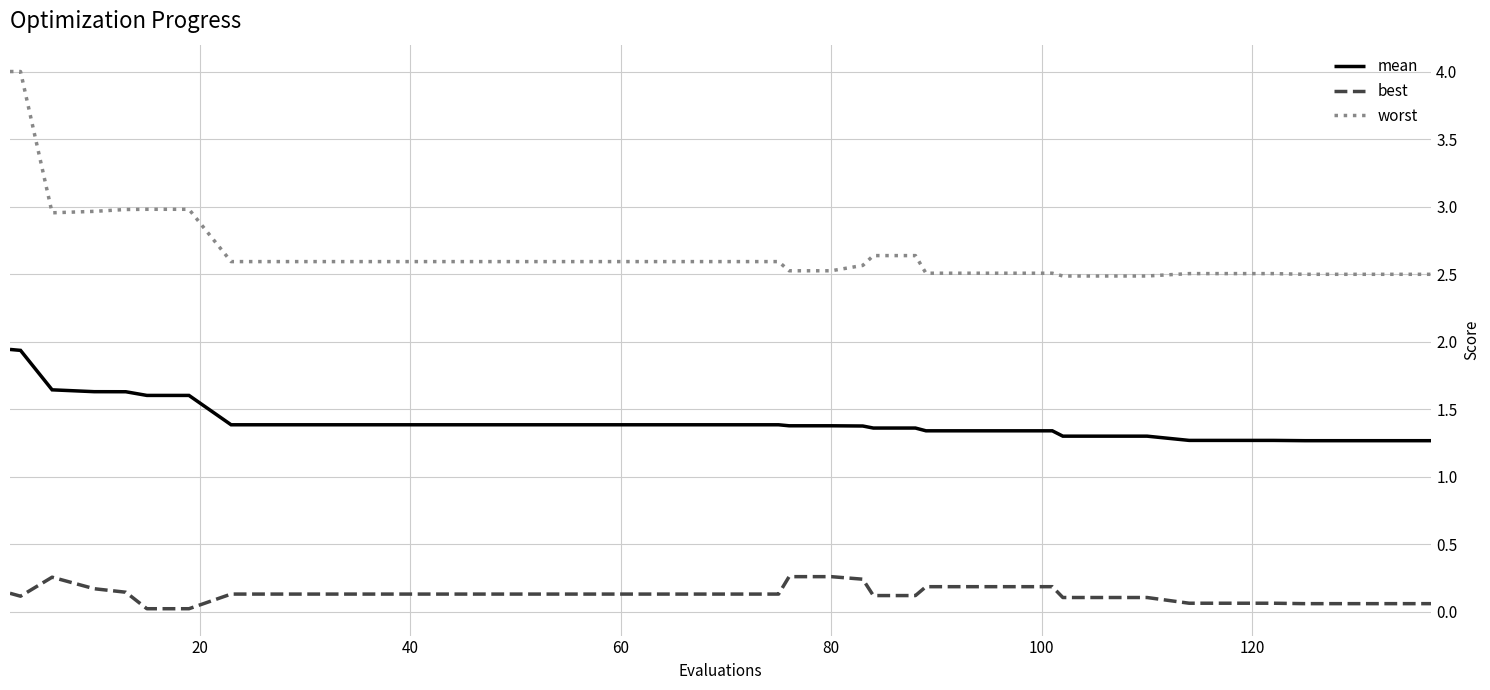

What is the highest value of the mean series?

1.9